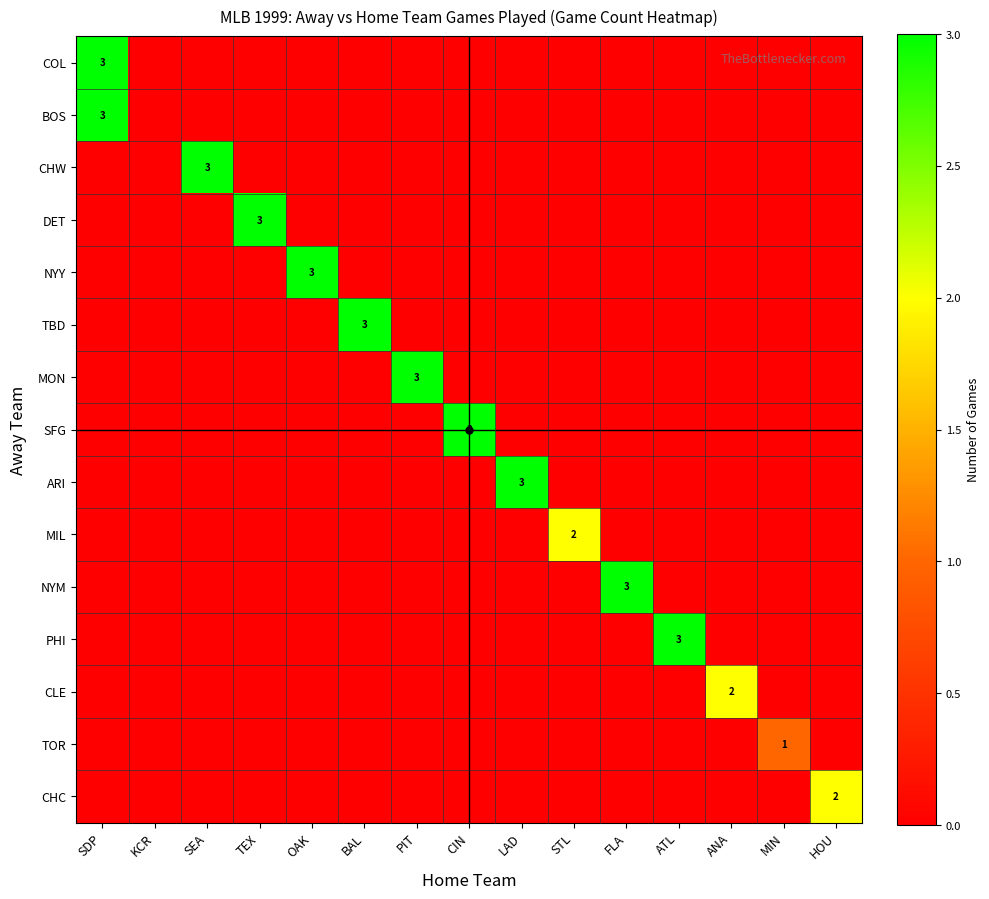

What is the total value across all series at HOU?

2